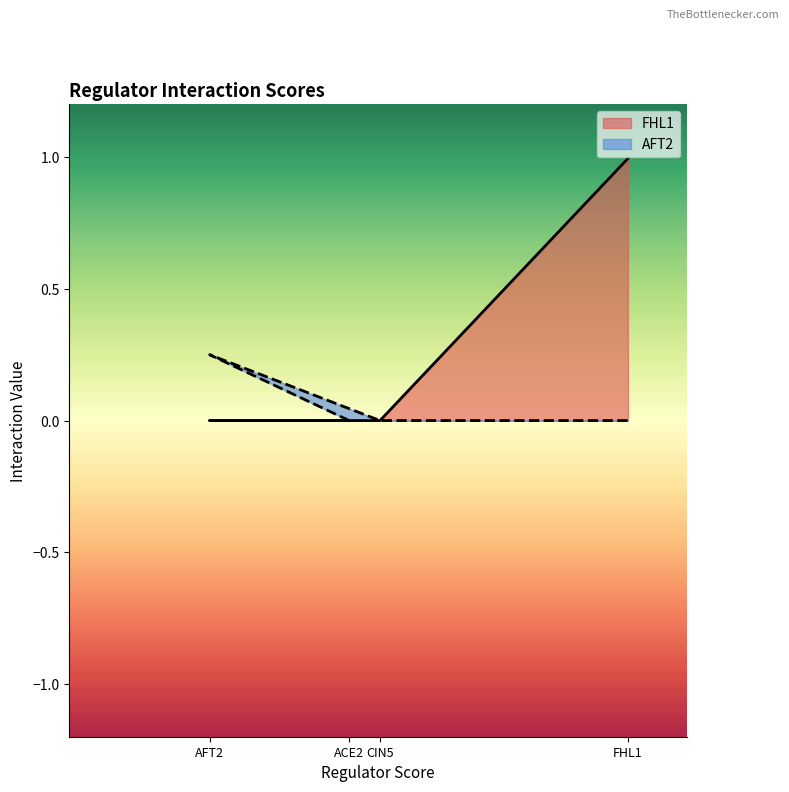

True or false: FHL1 has more than 1 interior local peaks.

False